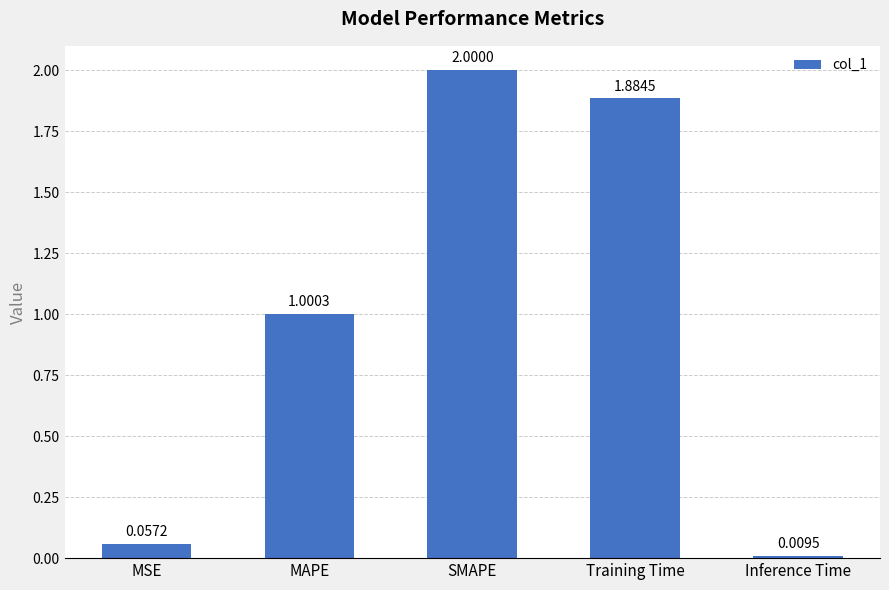

How many categories are shown in the chart?

5